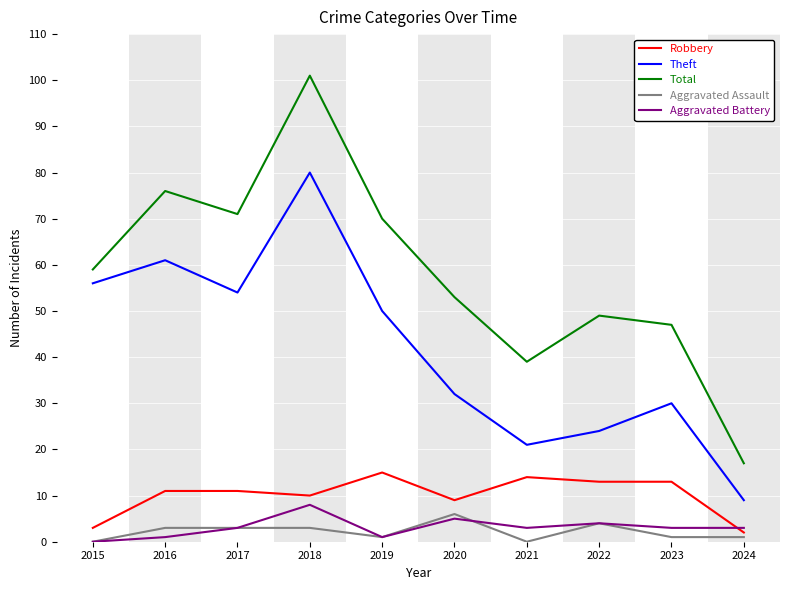

True or false: Total and Aggravated Battery cross at least once.

False